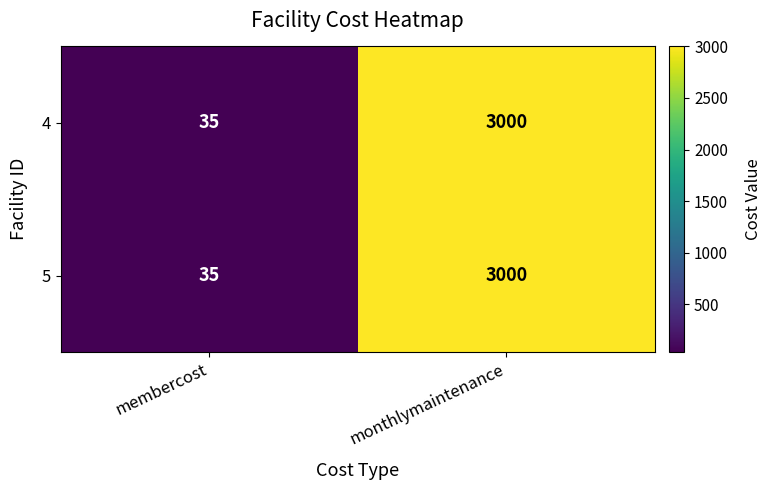

Is the value of 4 at monthlymaintenance greater than the value of 5 at membercost?

Yes